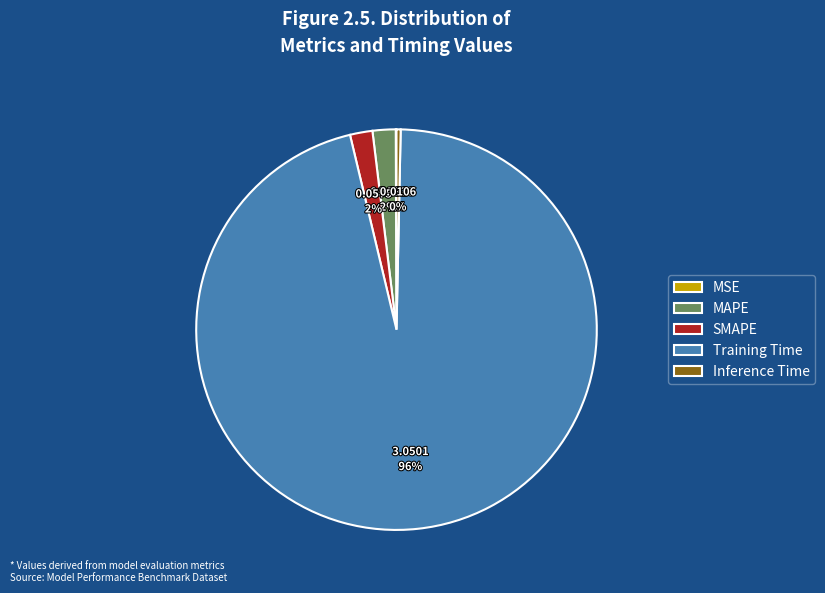

Is there a majority slice in this chart?

Yes